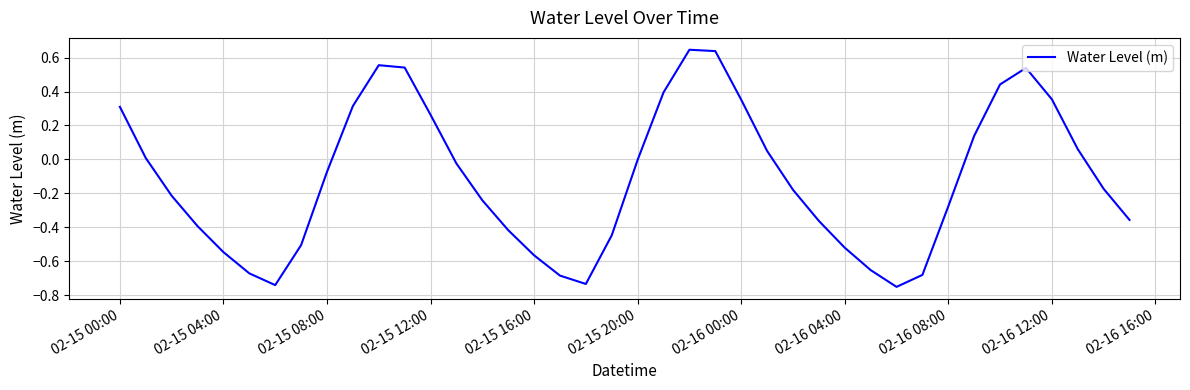

Is this an area chart (filled region under the line)?

No